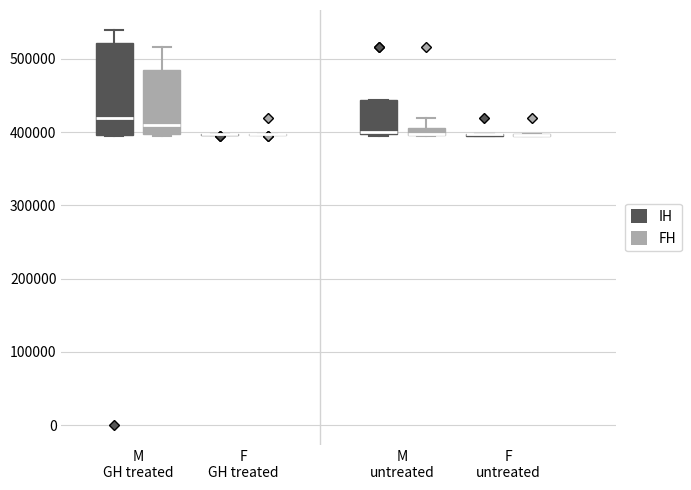

Which box is the tallest, from its lower edge to its upper edge?

M GH treated (IH)